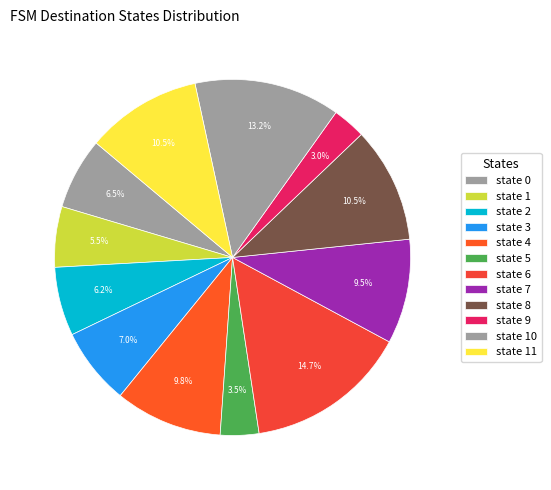

How much of the chart is everything except state 4?

90.2%